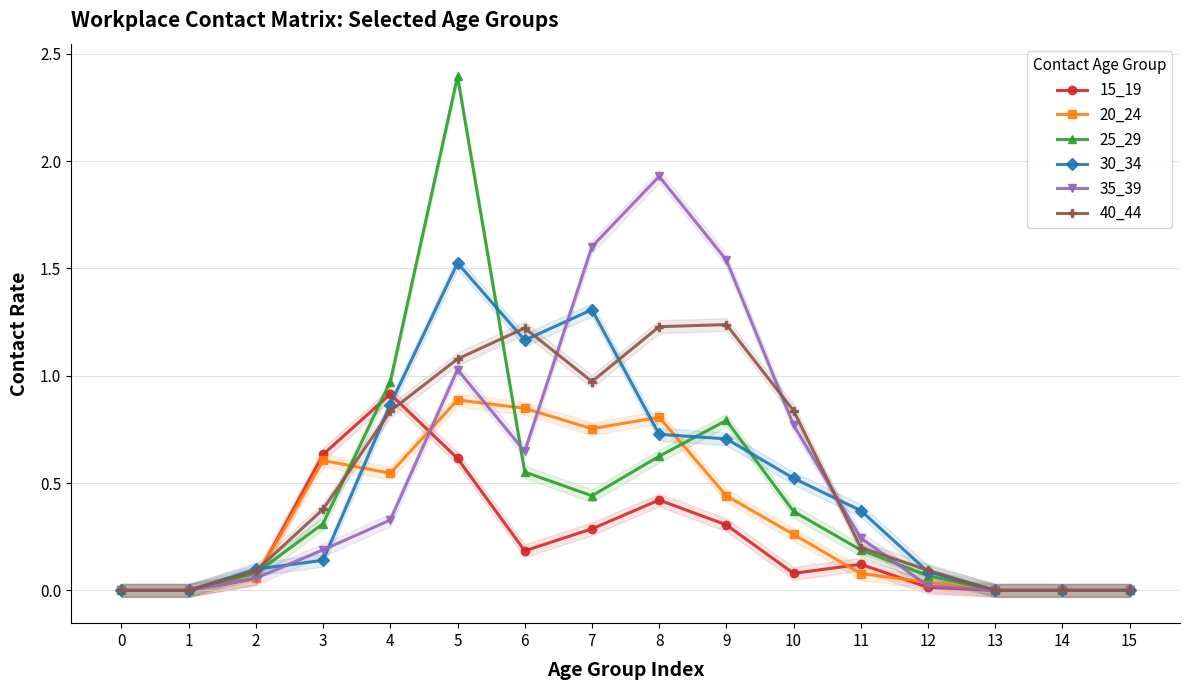

Which has a higher value, 10 or 13?

10